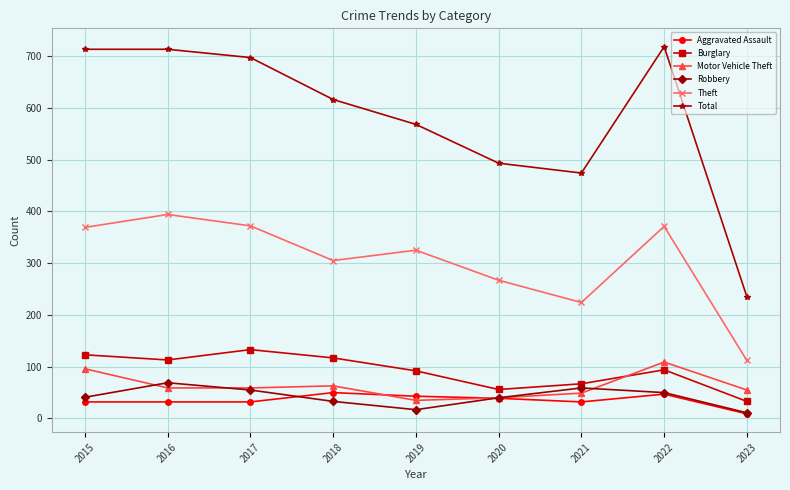

Where is the first local minimum for Robbery?

2019